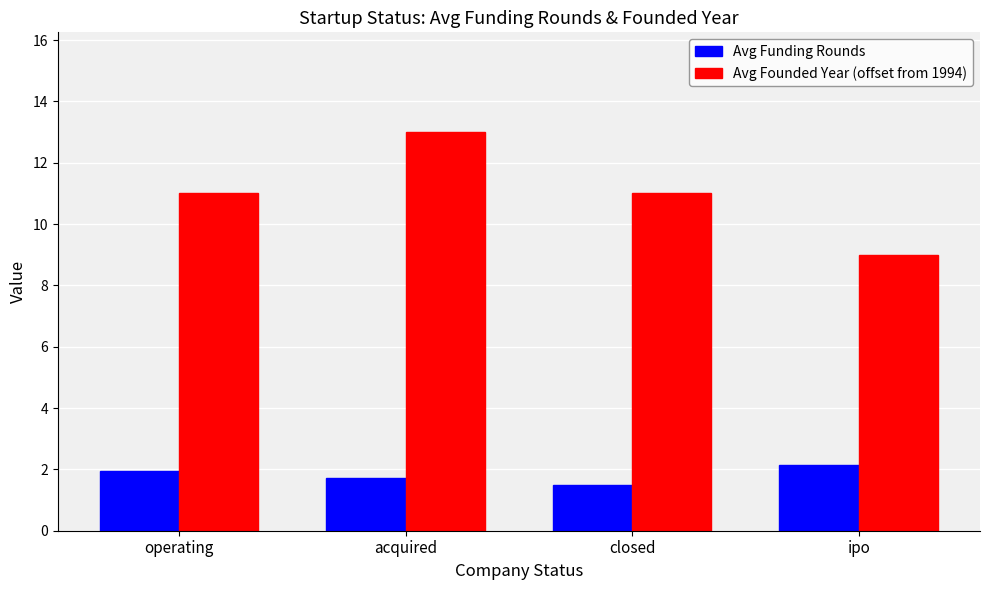

What position from the left is operating?

1